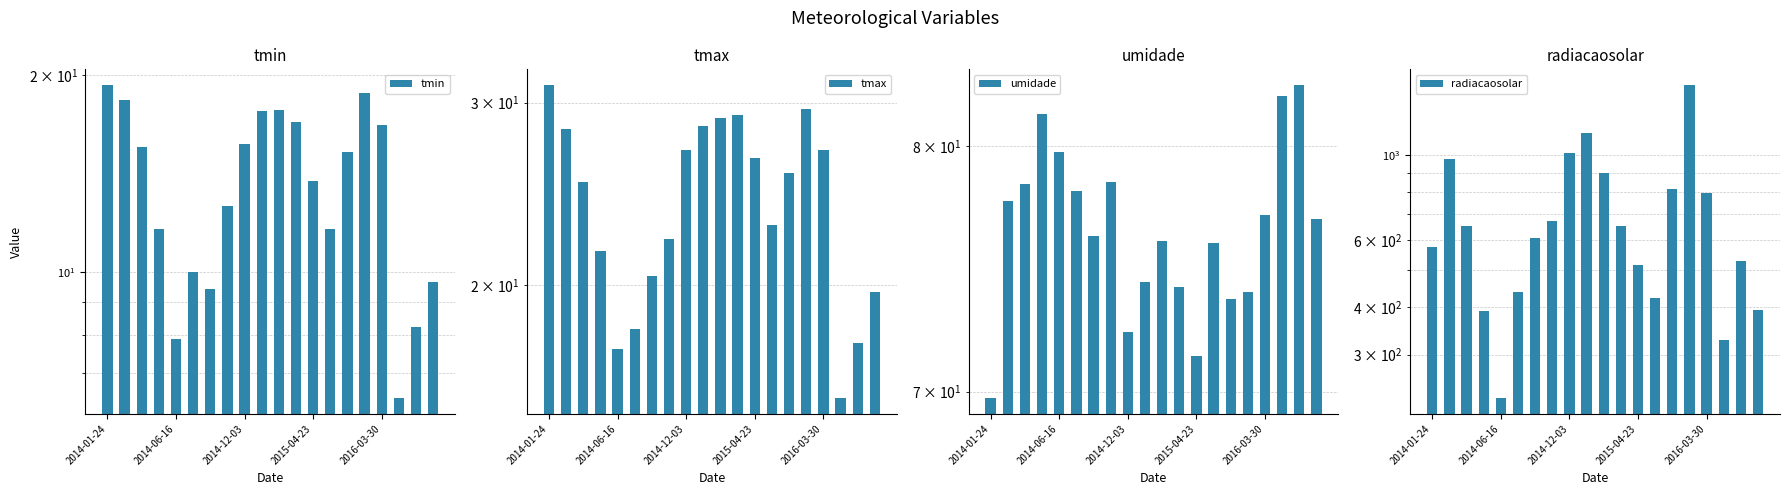

Are the bars horizontal?

No